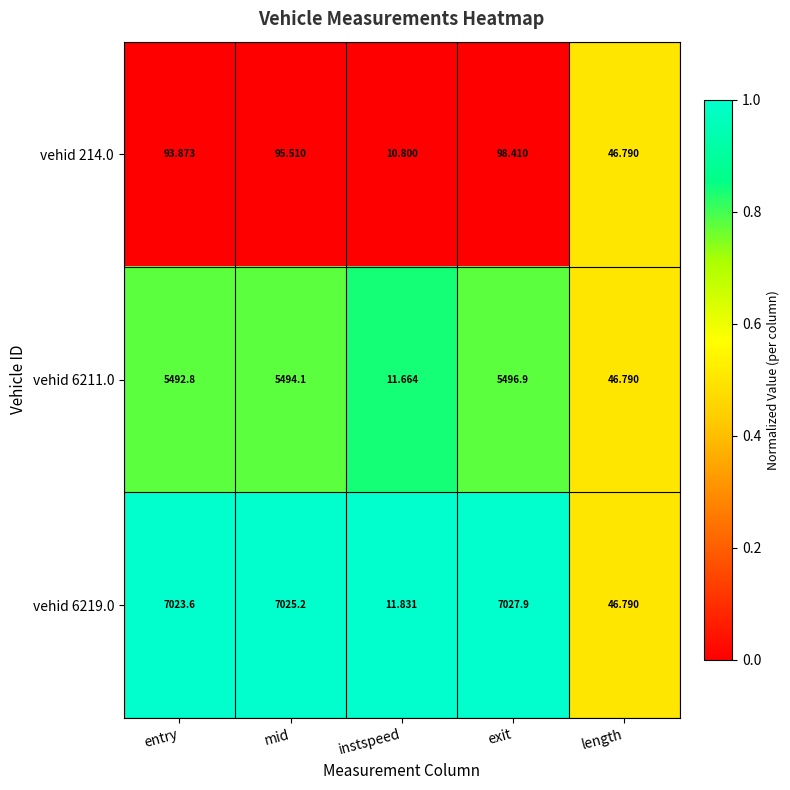

Is the value of vehid 6211.0 at mid greater than the value of vehid 214.0 at entry?

Yes